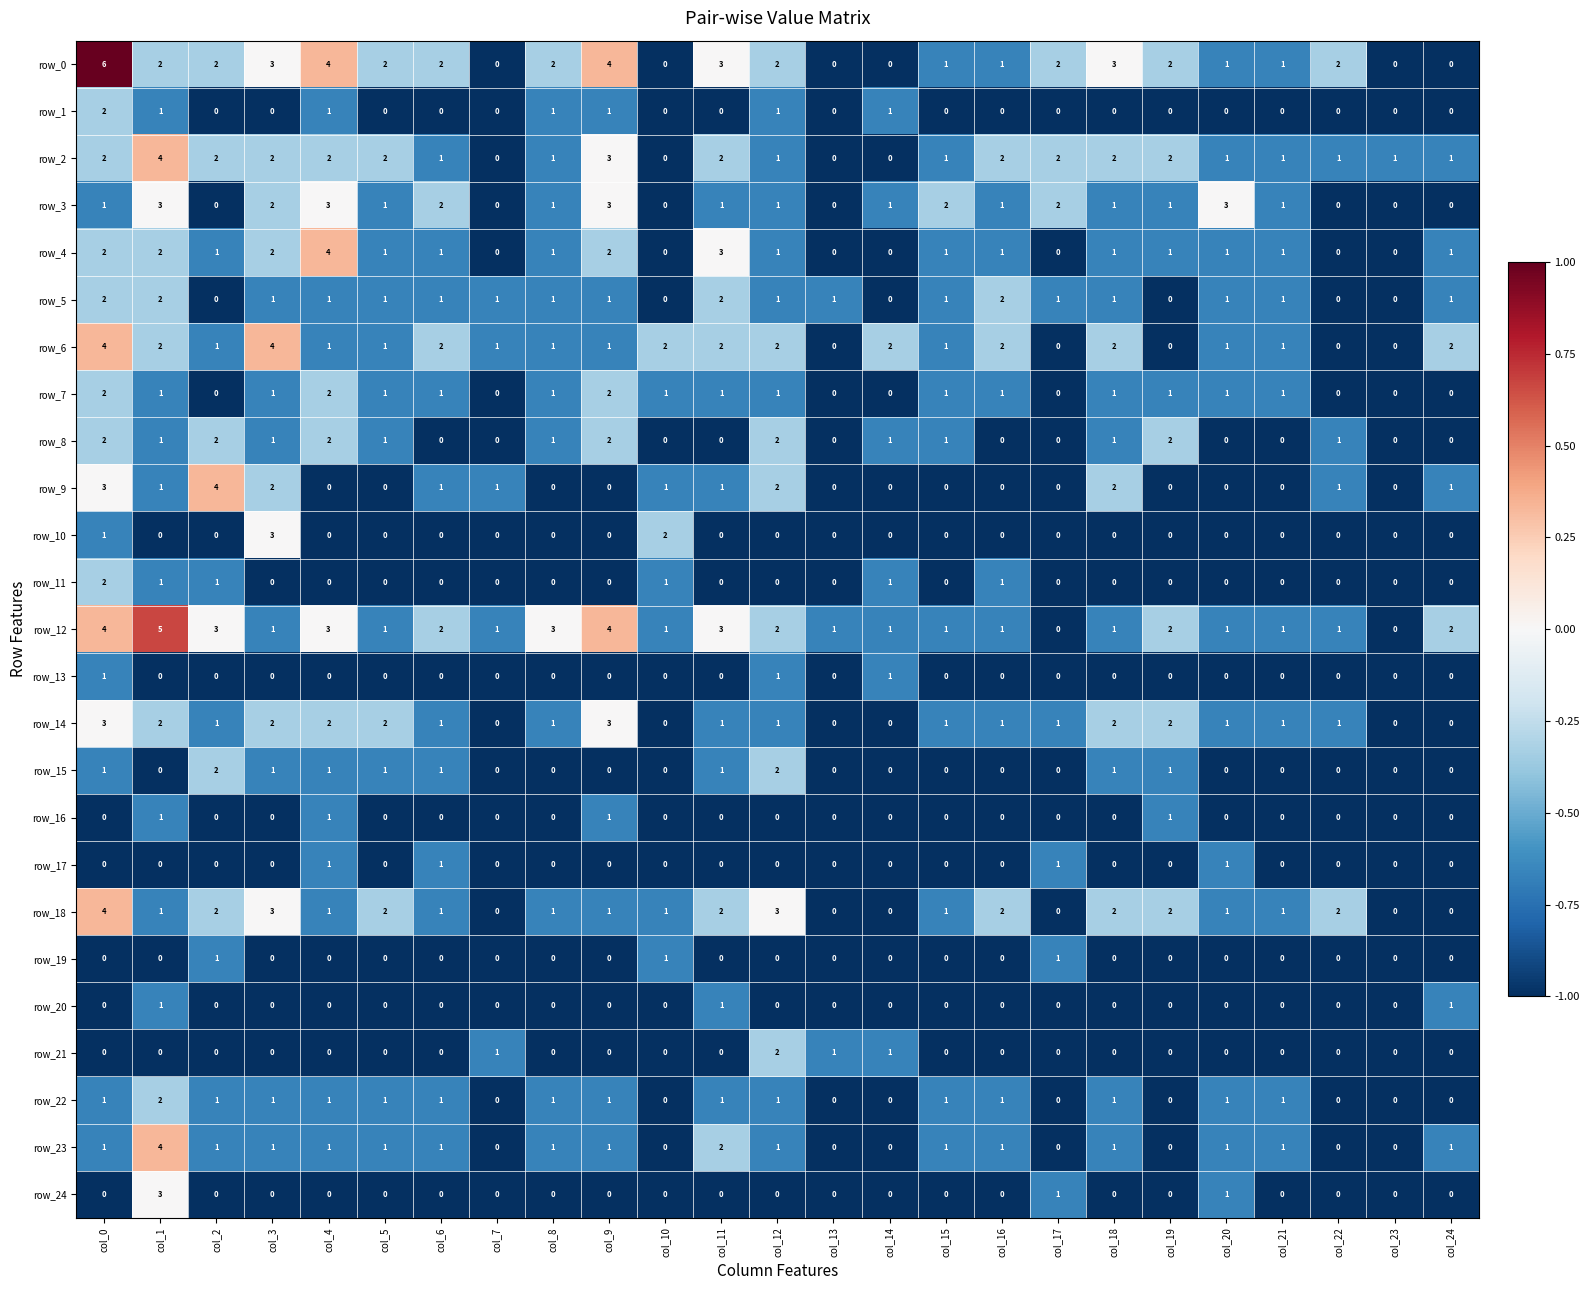

How many row_8 values are between 0 and 1?

19